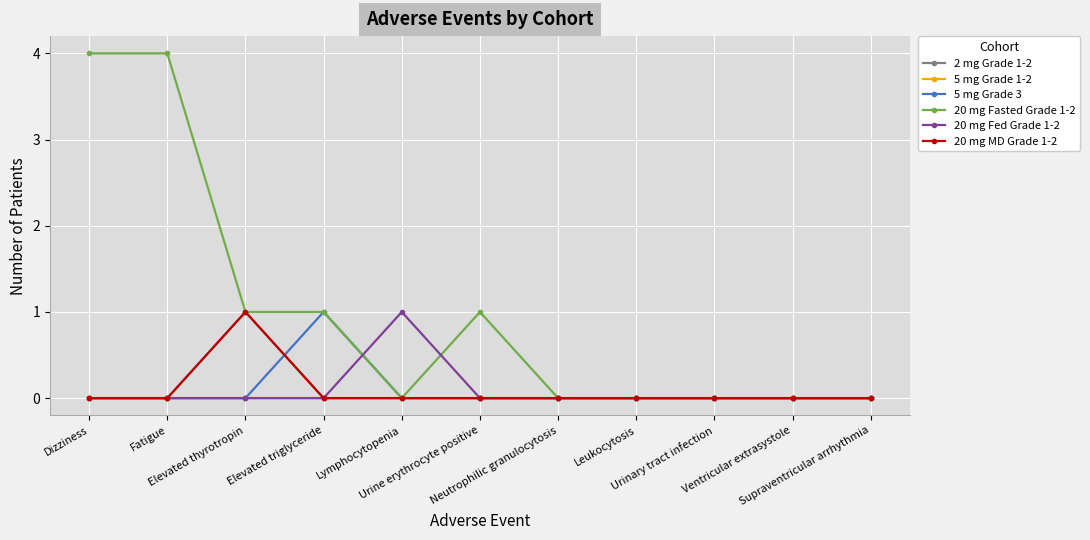

What is the label of the 10th point from the right?

Fatigue